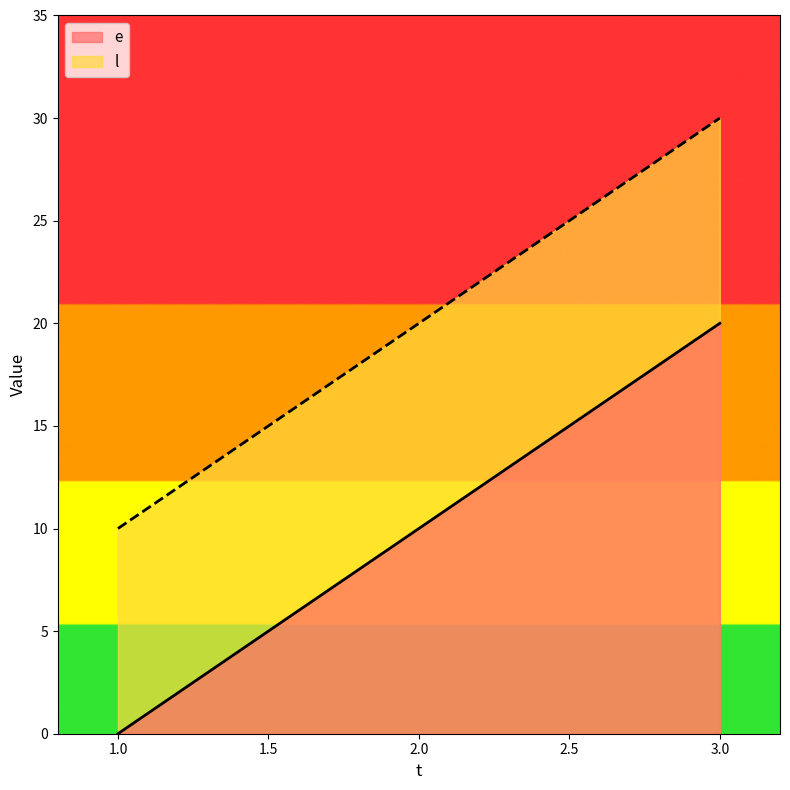

Count the number of data series in this chart.

2